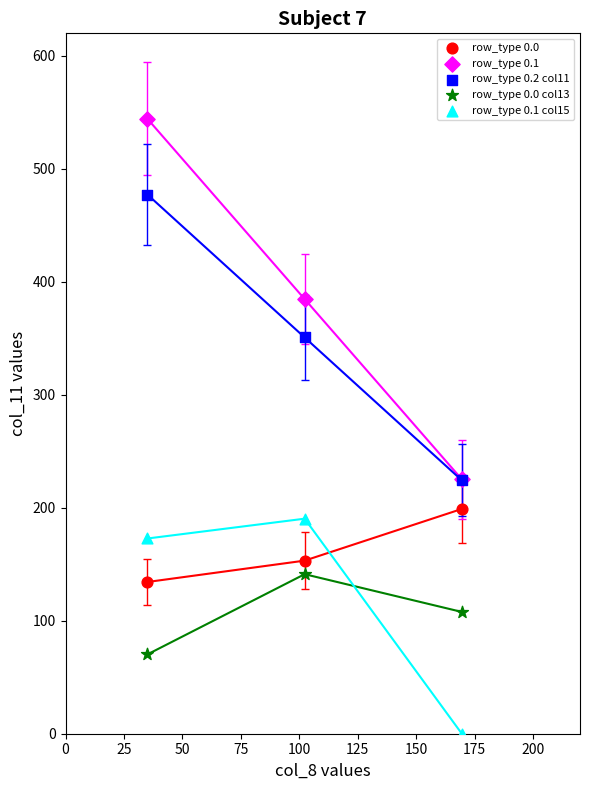

Which series has the largest Y range (max minus min)?

row_type 0.1